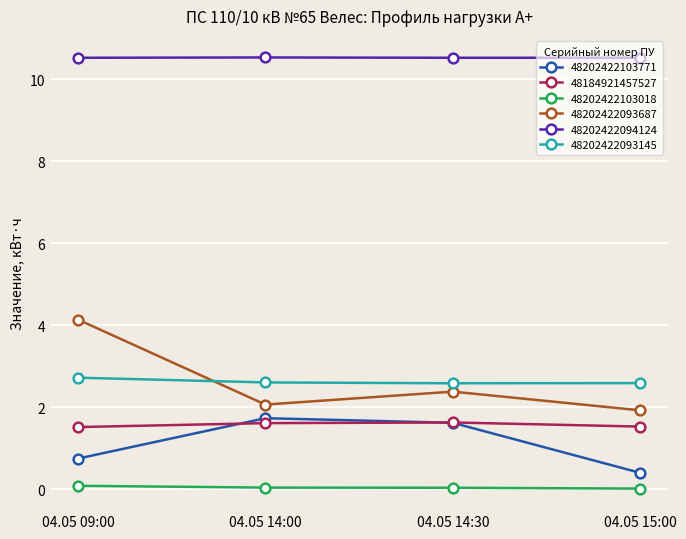

True or false: 48202422093687 and 48202422103018 cross at least once.

False